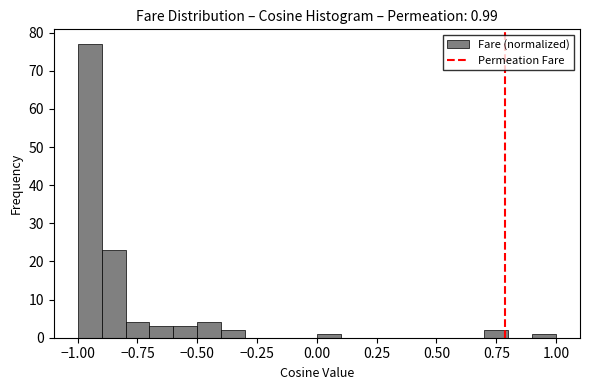

Around what value on the x-axis is the tallest bar? Give the approximate position of its centre, as read against the axis.

-0.95